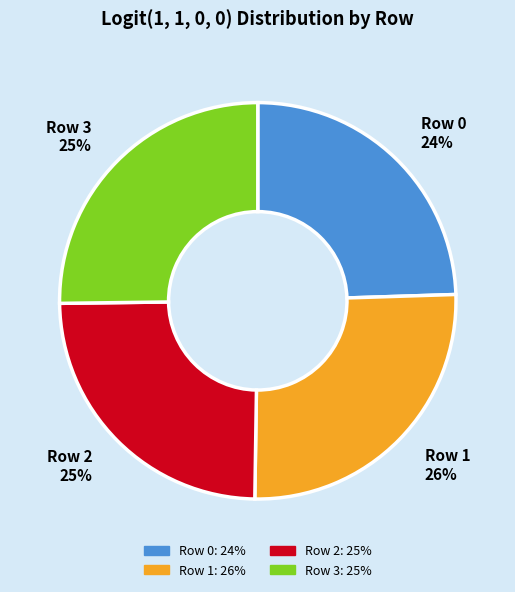

Is it true that Row 1 is 26% of the pie?

True